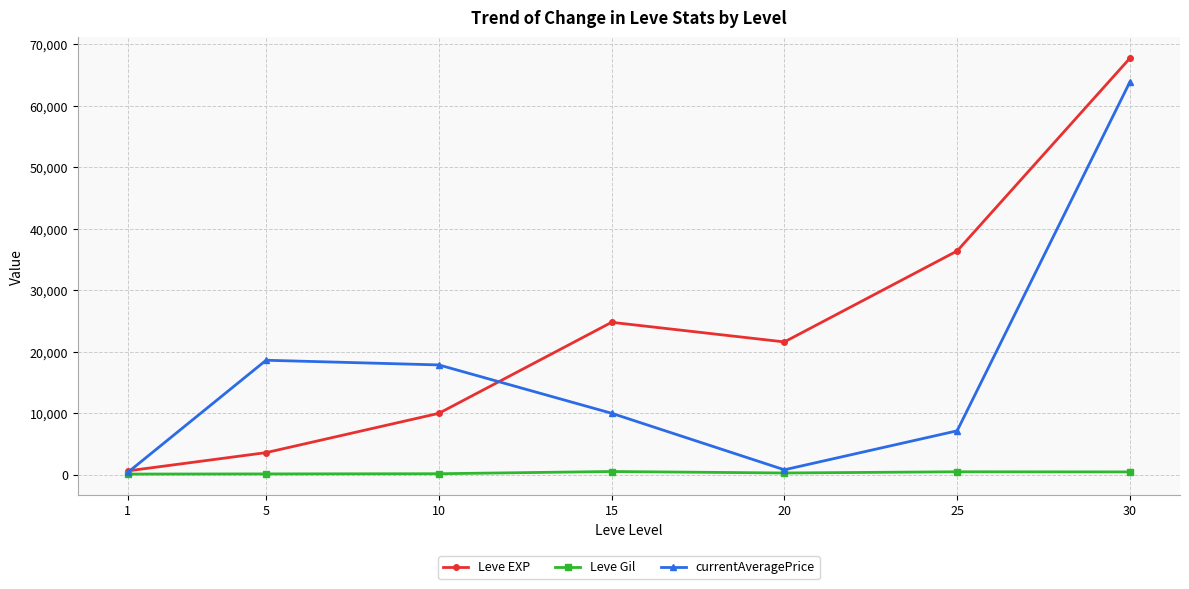

Rank the series by their maximum value, from lowest to highest.

Leve Gil, currentAveragePrice, Leve EXP